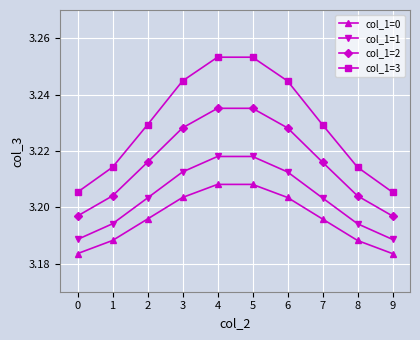

How many col_1=2 values are between 3 and 4?

10